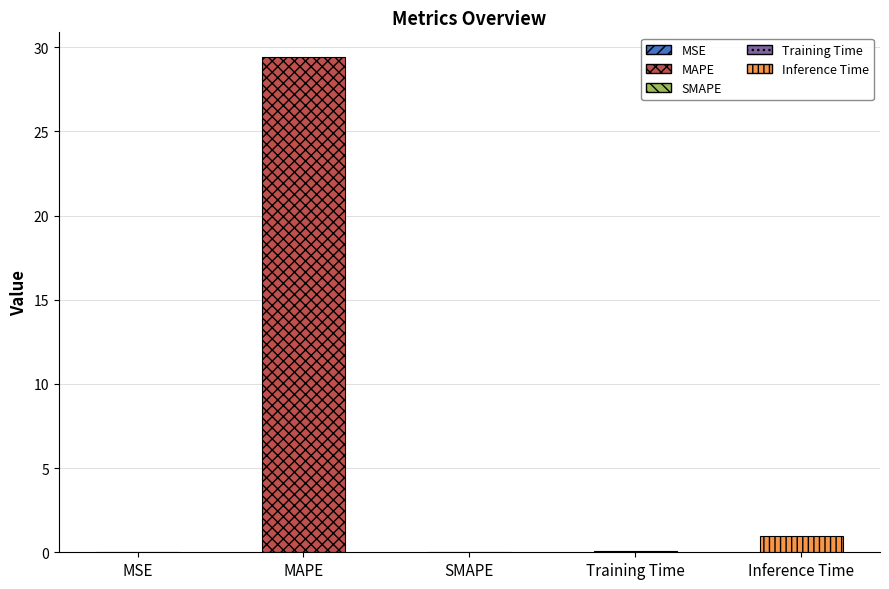

Which has a higher value, MAPE or Training Time?

MAPE